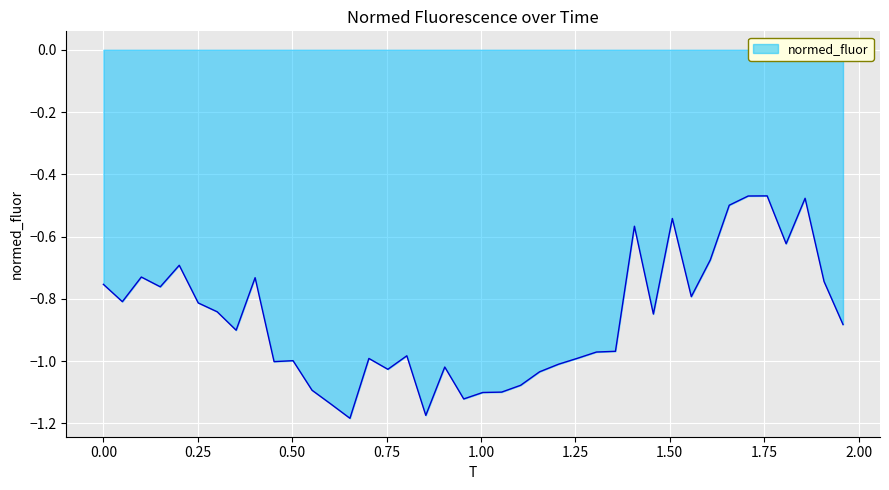

Is this an area chart (filled region under the line)?

Yes